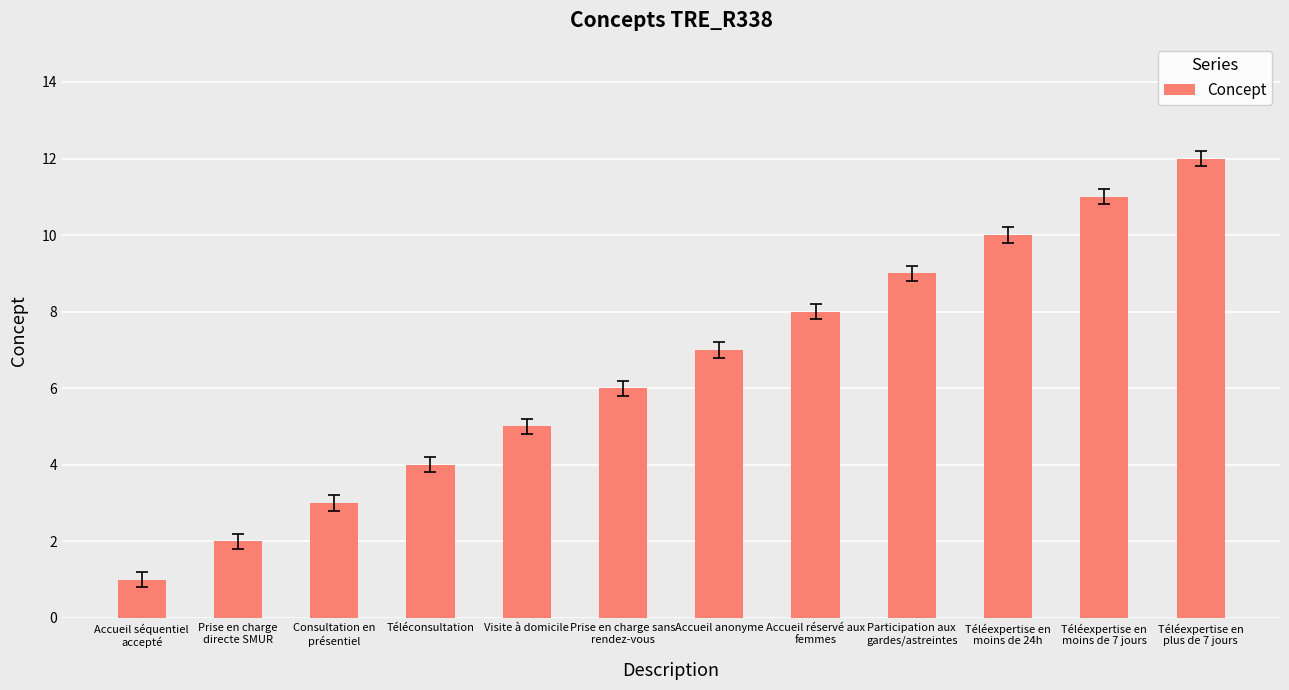

What is the difference between the second highest and minimum values?

10